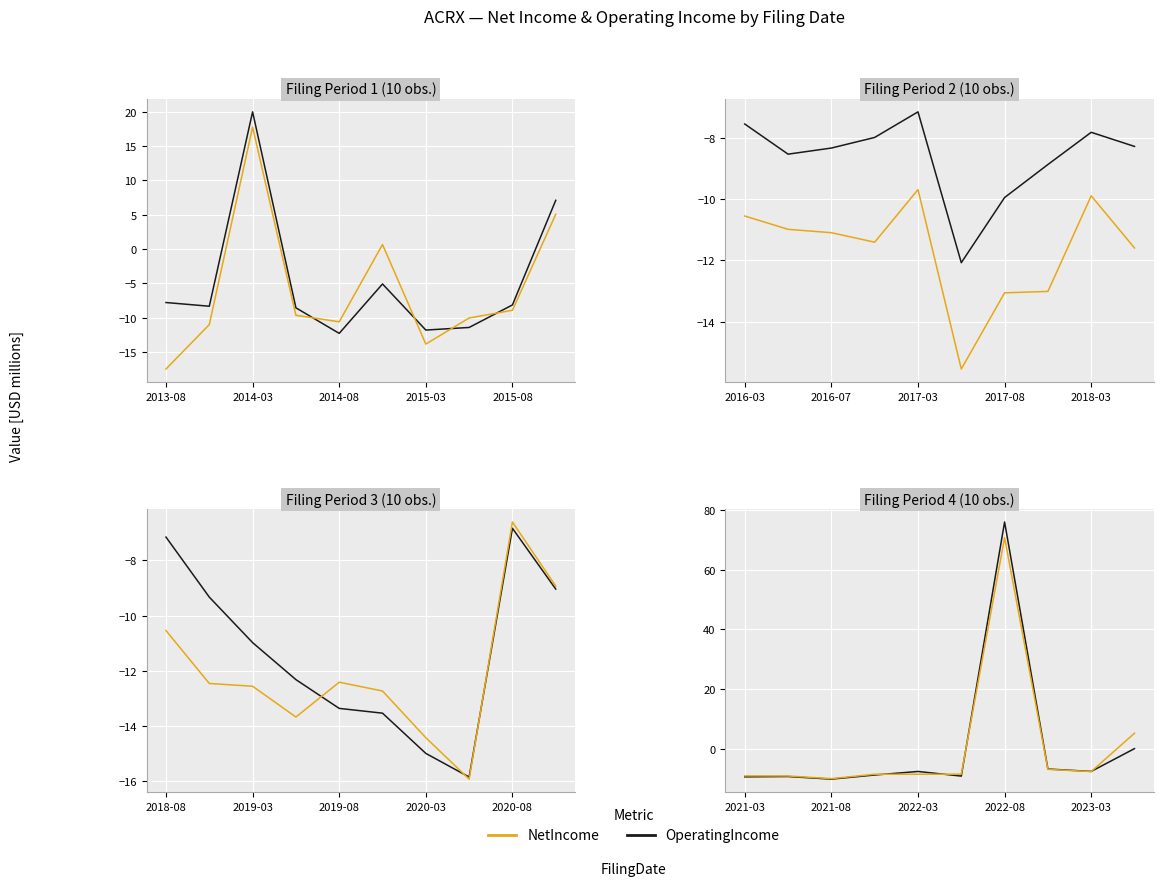

True or false: NetIncome has more than 0 points higher than both neighbors.

True